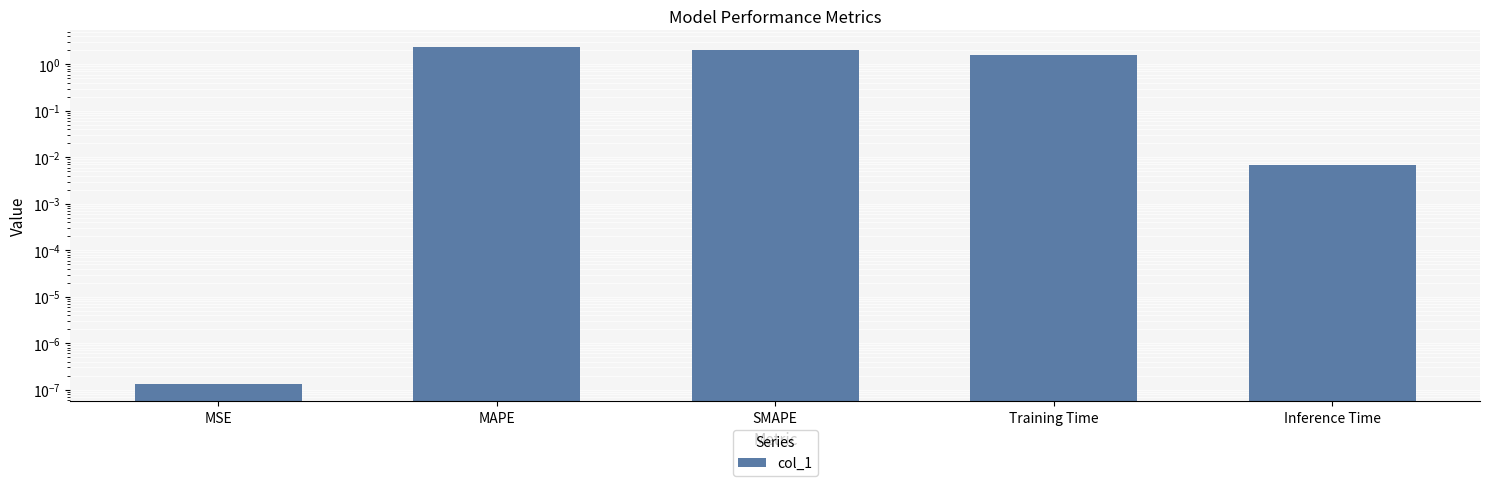

What is the average value?

1.2